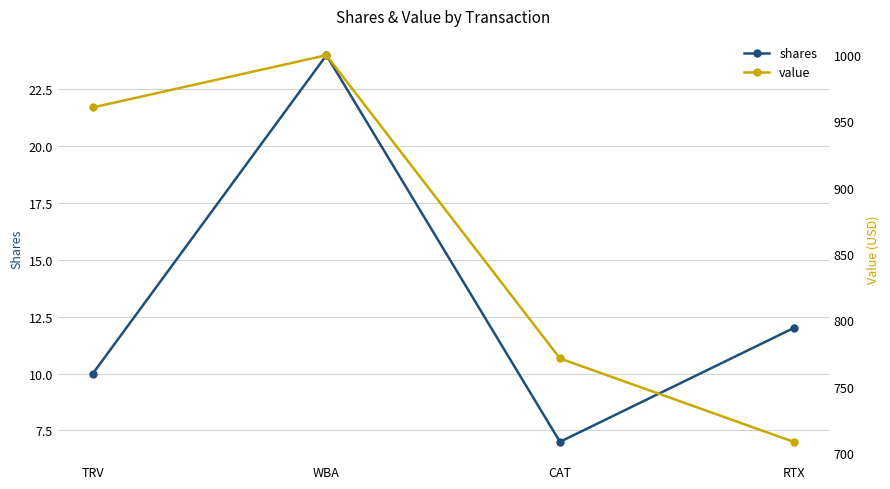

True or false: shares and value intersect in this chart.

False